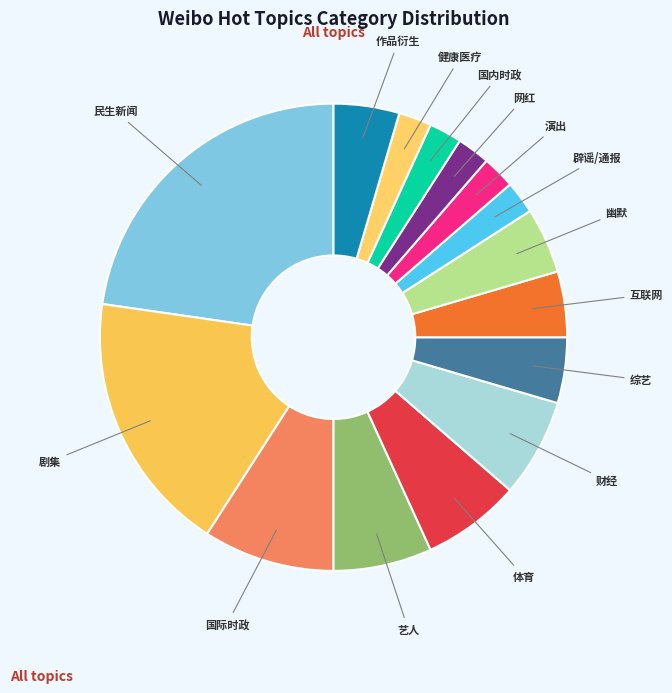

True or false: 国际时政 accounts for 19% of the total.

False